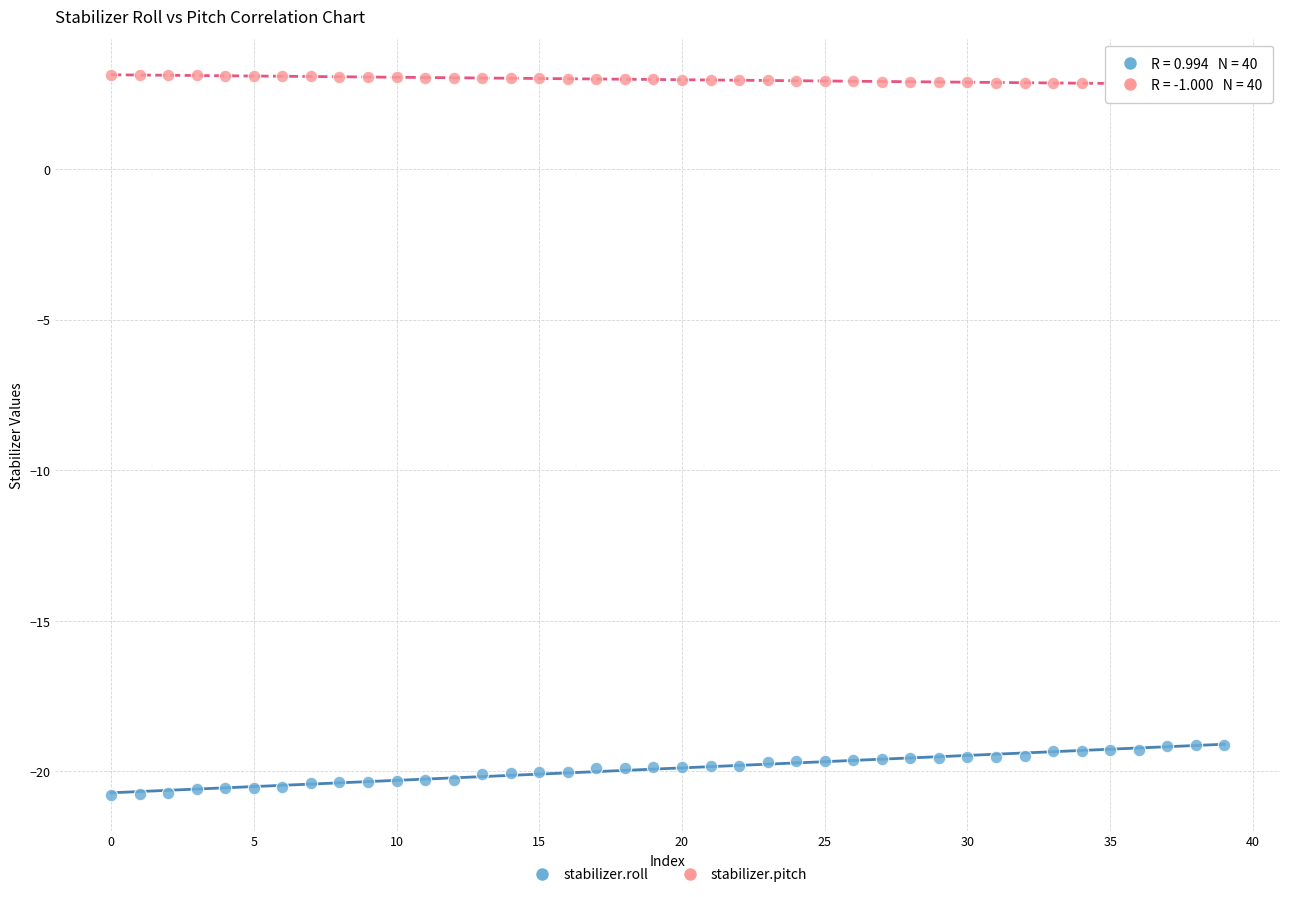

Which series contains the highest Y value?

stabilizer.pitch